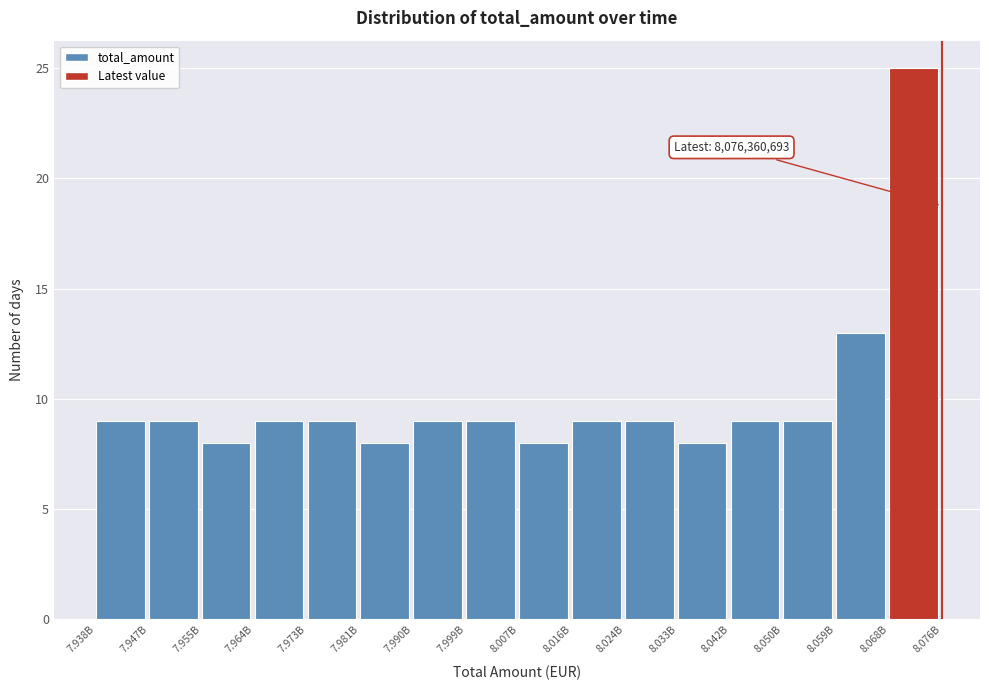

Reading left to right, what are all the values shown in this chart?

7.938B=9	7.947B=9	7.955B=8	7.964B=9	7.973B=9	7.981B=8	7.990B=9	7.999B=9	8.007B=8	8.016B=9	8.024B=9	8.033B=8	8.042B=9	8.050B=9	8.059B=13	8.068B=25